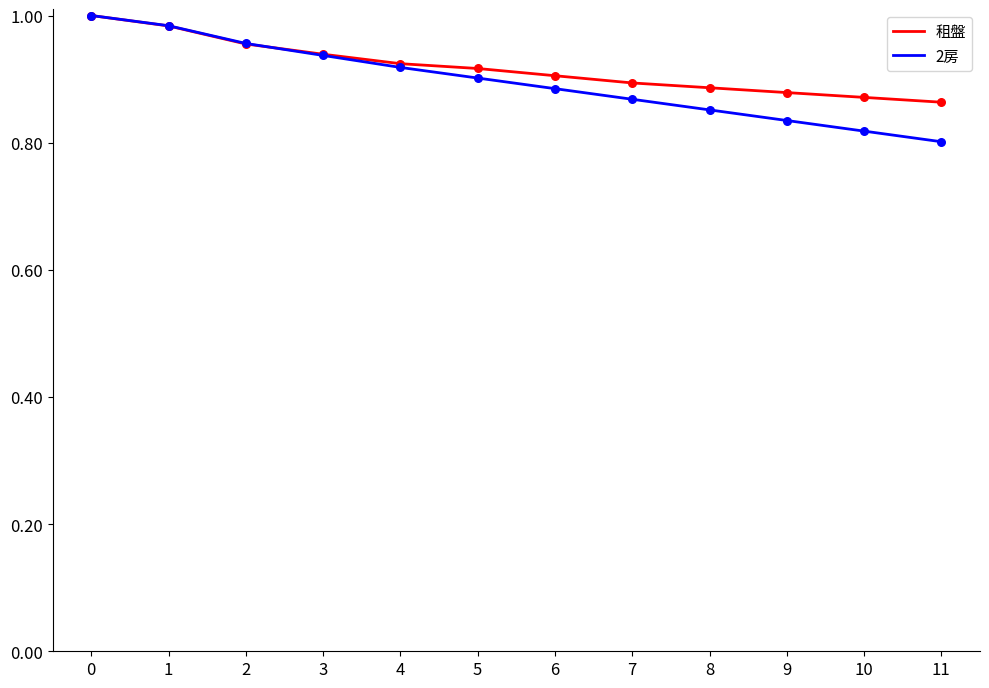

At how many categories does at least one series exceed 0?

12